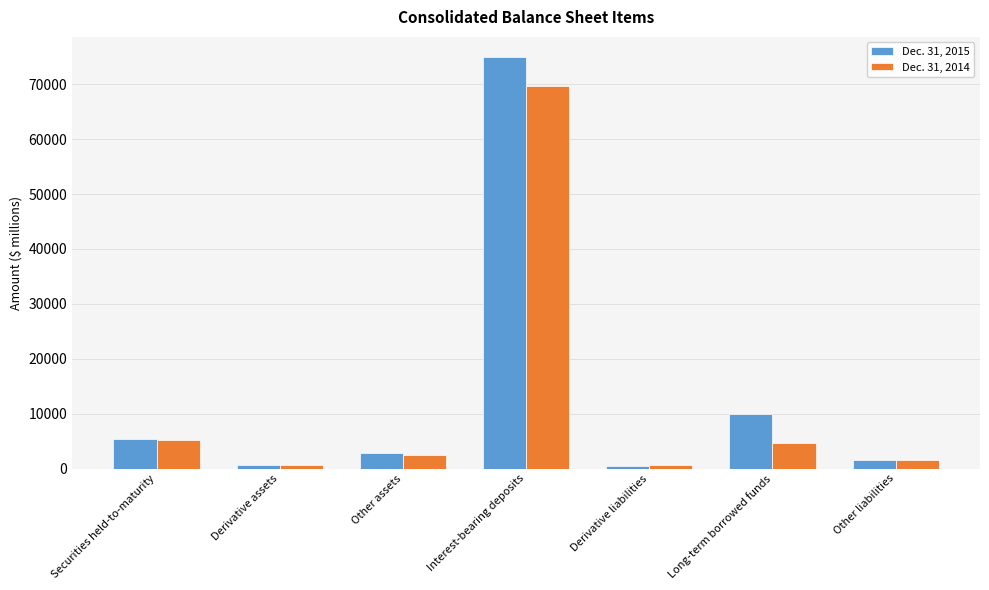

What are all the series names shown in the legend?

Dec. 31, 2015, Dec. 31, 2014